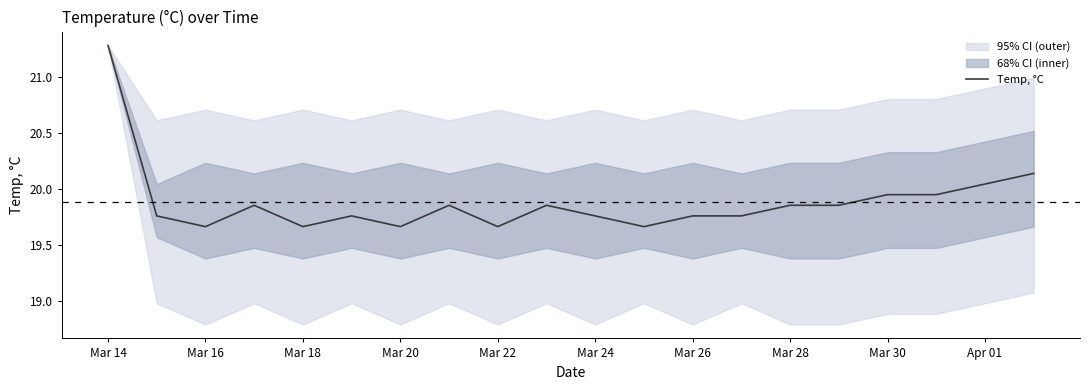

At which label does Temp, °C reach its peak?

Mar 14